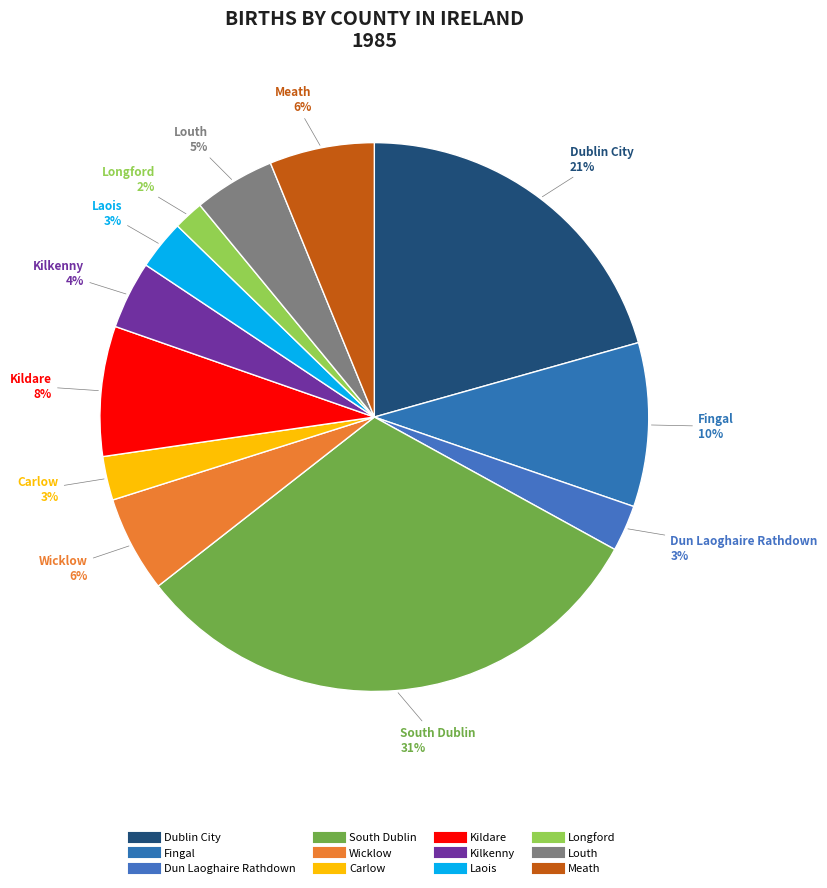

The Longford slice represents 10% of the pie. True or false?

False